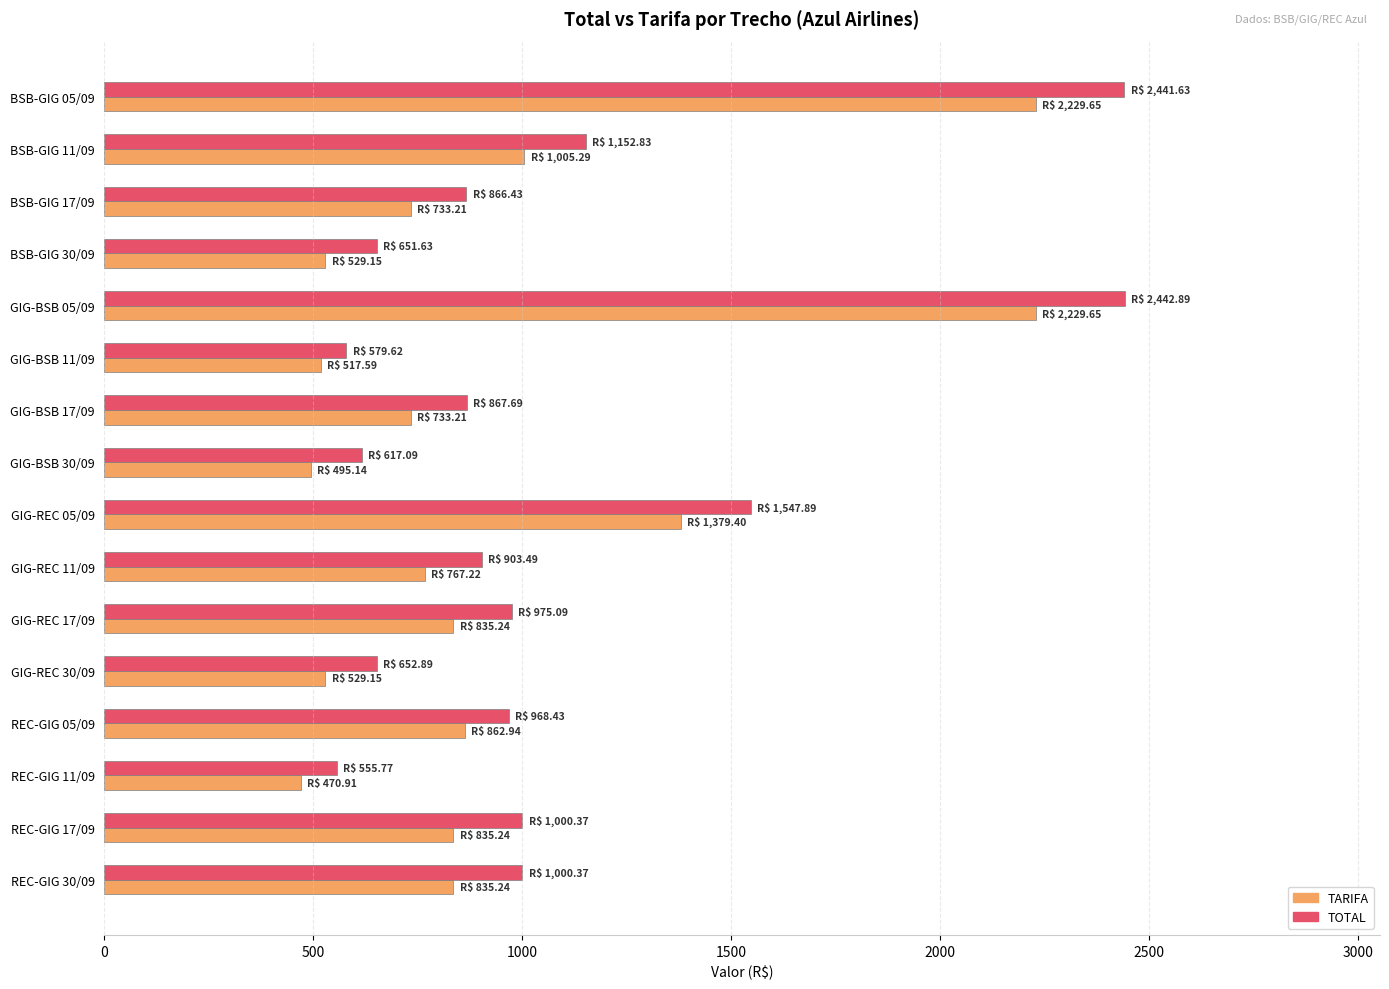

What is the difference between the maximum and minimum values in the TOTAL series?

1887.1